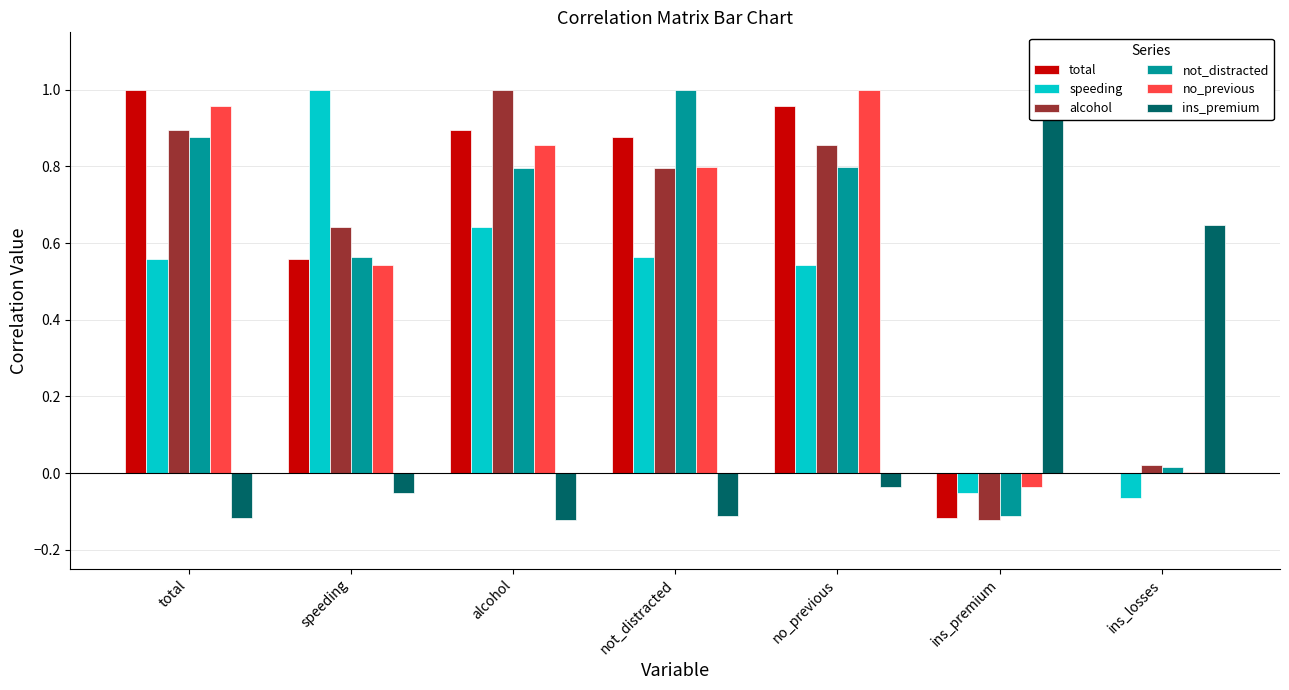

Rank the series at not_distracted from lowest to highest value.

ins_premium, speeding, alcohol, no_previous, total, not_distracted